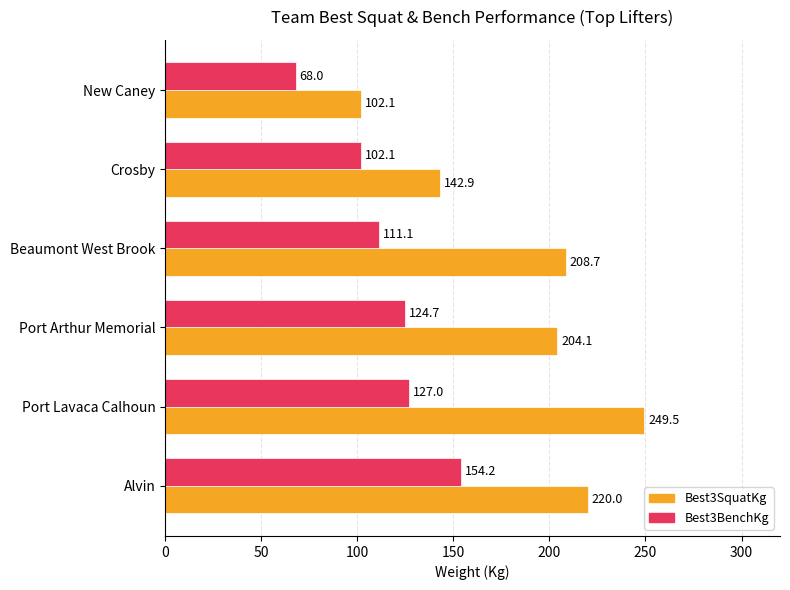

List the labels in order of Best3SquatKg value, smallest first.

New Caney, Crosby, Port Arthur Memorial, Beaumont West Brook, Alvin, Port Lavaca Calhoun